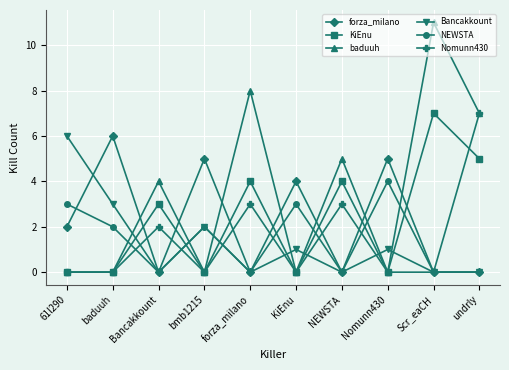

Which series has the largest total across all categories?

baduuh